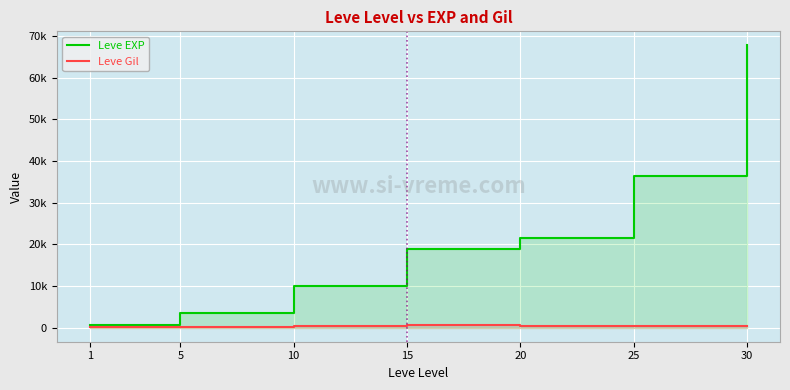

Is it true that Leve Gil equals 463 at 30?

True